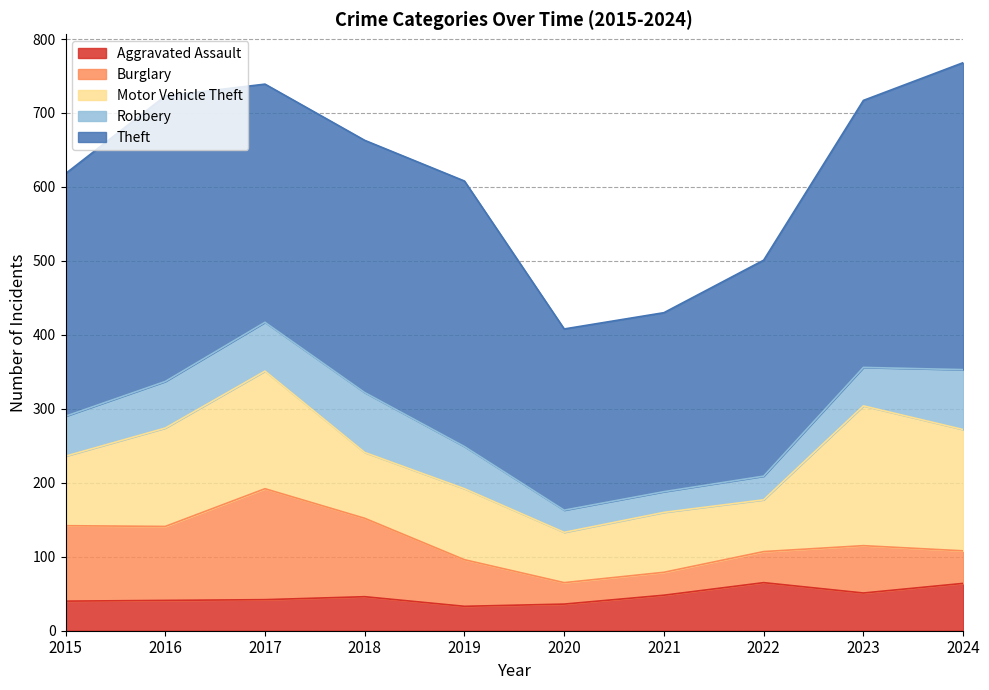

How many categories are shown in the chart?

10